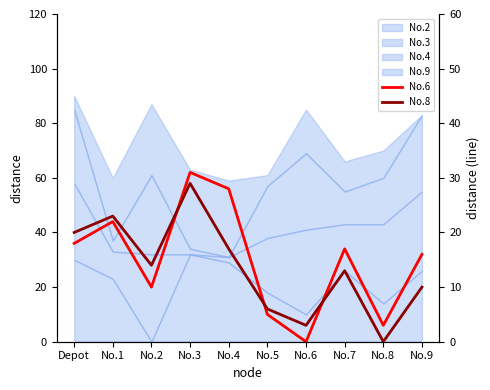

Rank the series by their average value, from lowest to highest.

No.8, No.6